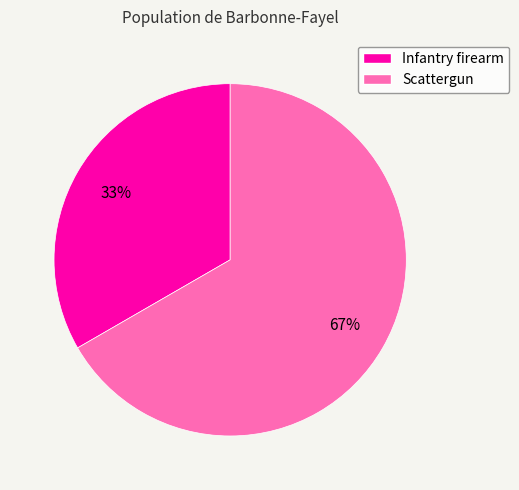

What is the ratio of the value at Scattergun to the value at Infantry firearm?

2.0